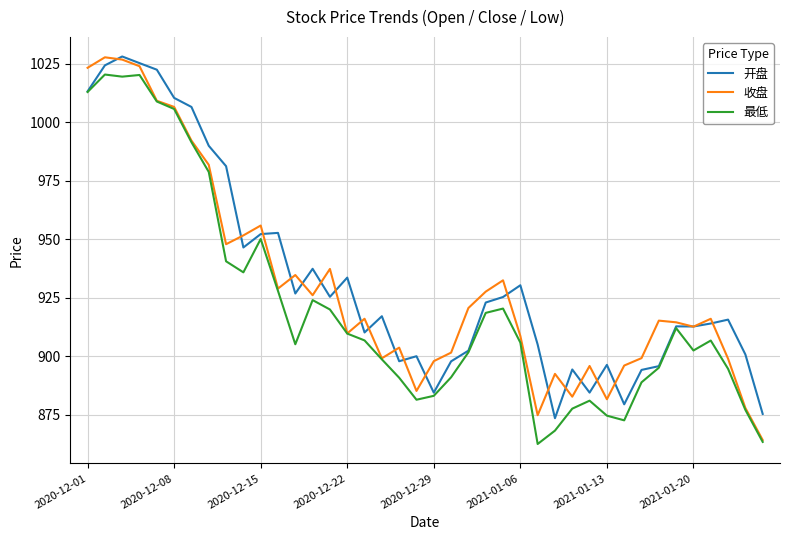

How many interior local peaks does the 开盘 series have?

11